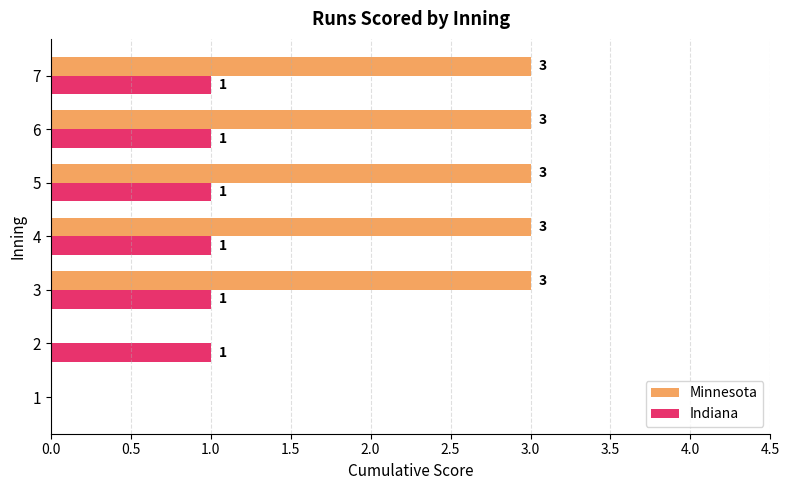

What value does the Minnesota series have at 7?

3